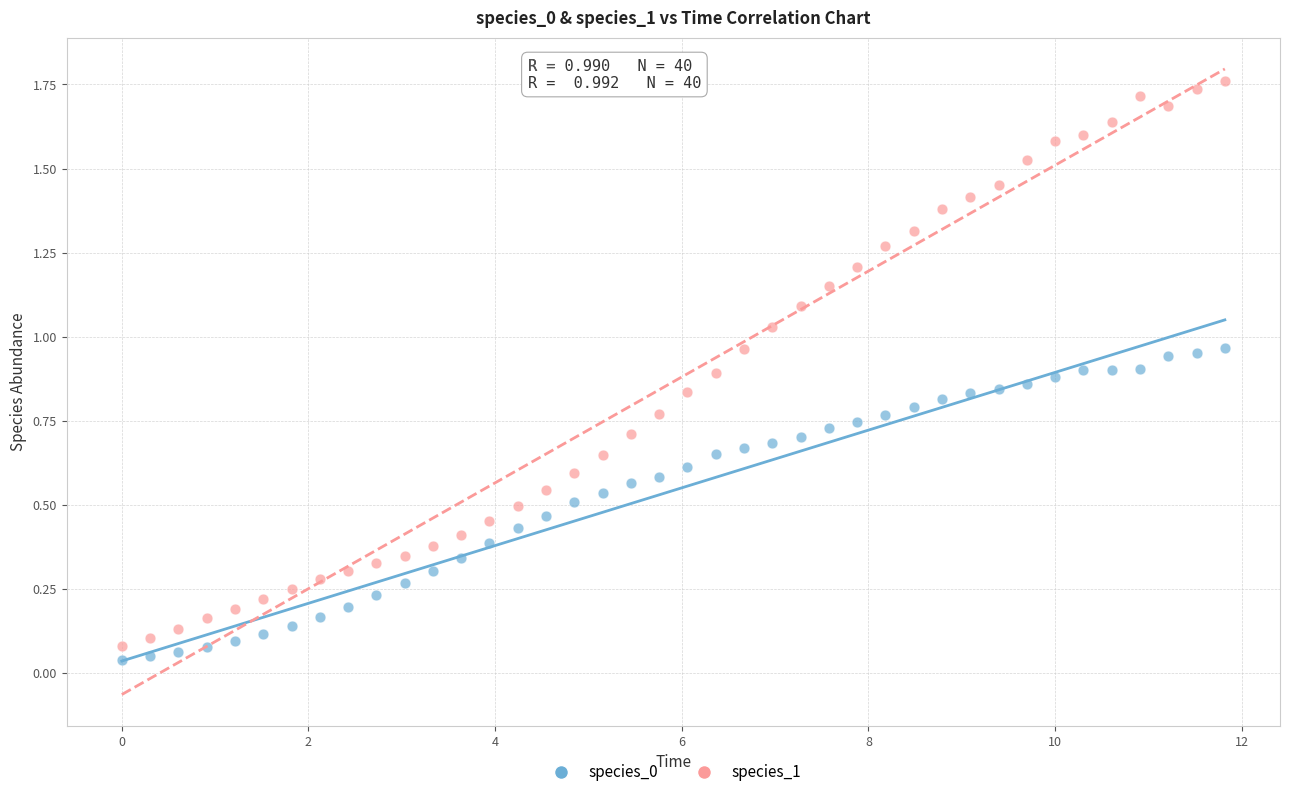

Which series reaches the maximum Y coordinate?

species_1